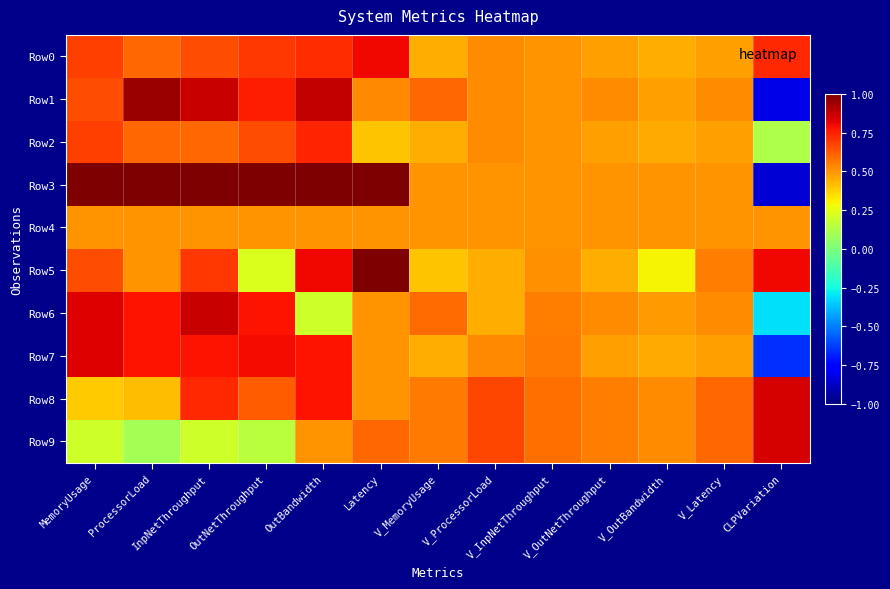

Between MemoryUsage and ProcessorLoad, which series saw the biggest shift?

Row1